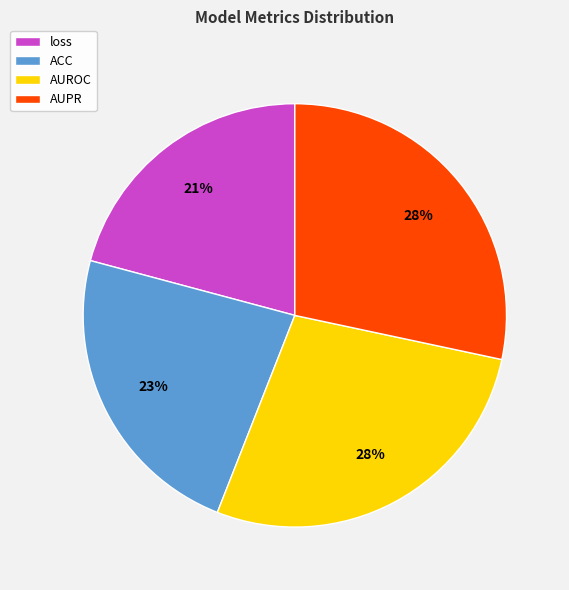

What is the smallest slice in the pie chart?

loss